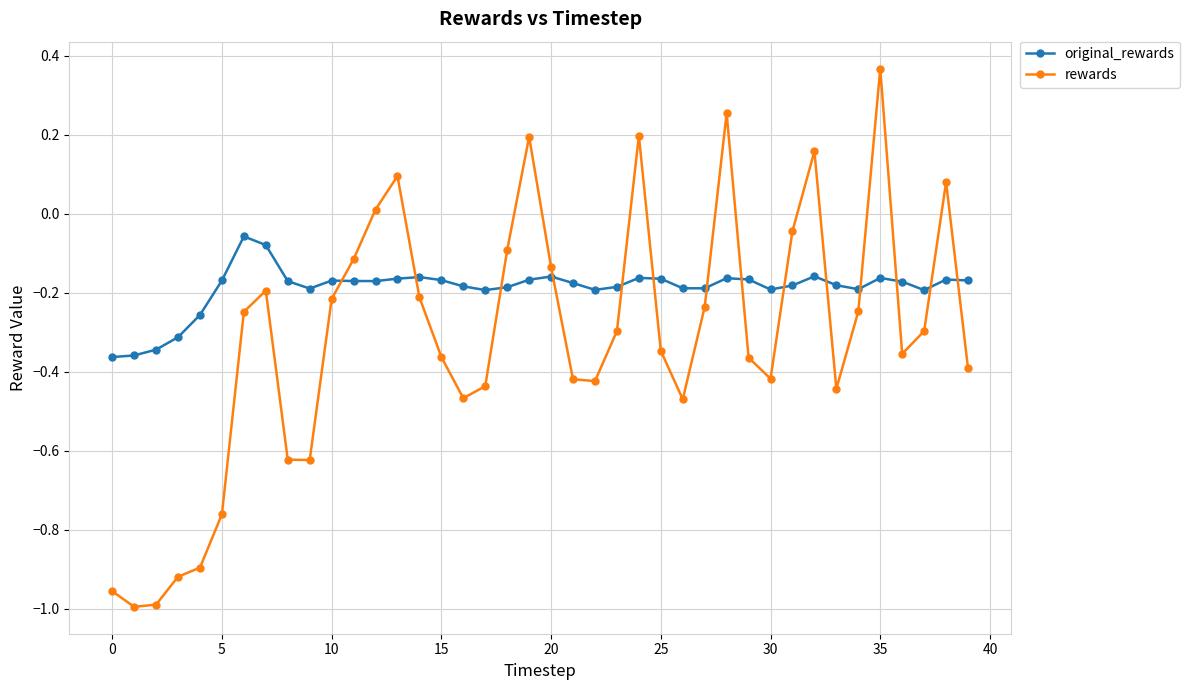

Does the chart have visible grid lines?

Yes